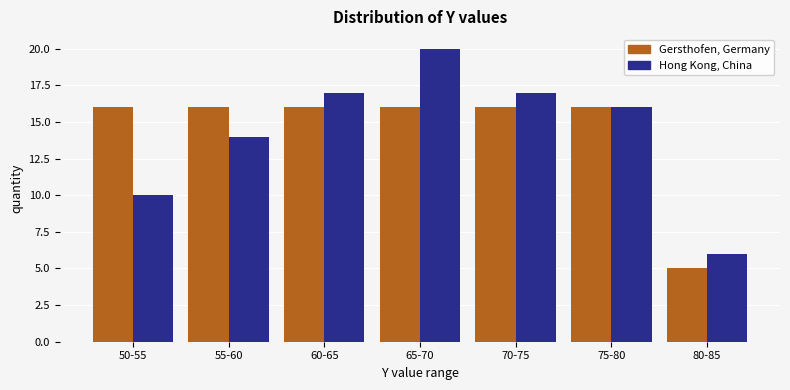

Reading left to right, extract all data points from this chart.

Gersthofen, Germany: 50-55=16	55-60=16	60-65=16	65-70=16	70-75=16	75-80=16	80-85=5
Hong Kong, China: 50-55=10	55-60=14	60-65=17	65-70=20	70-75=17	75-80=16	80-85=6